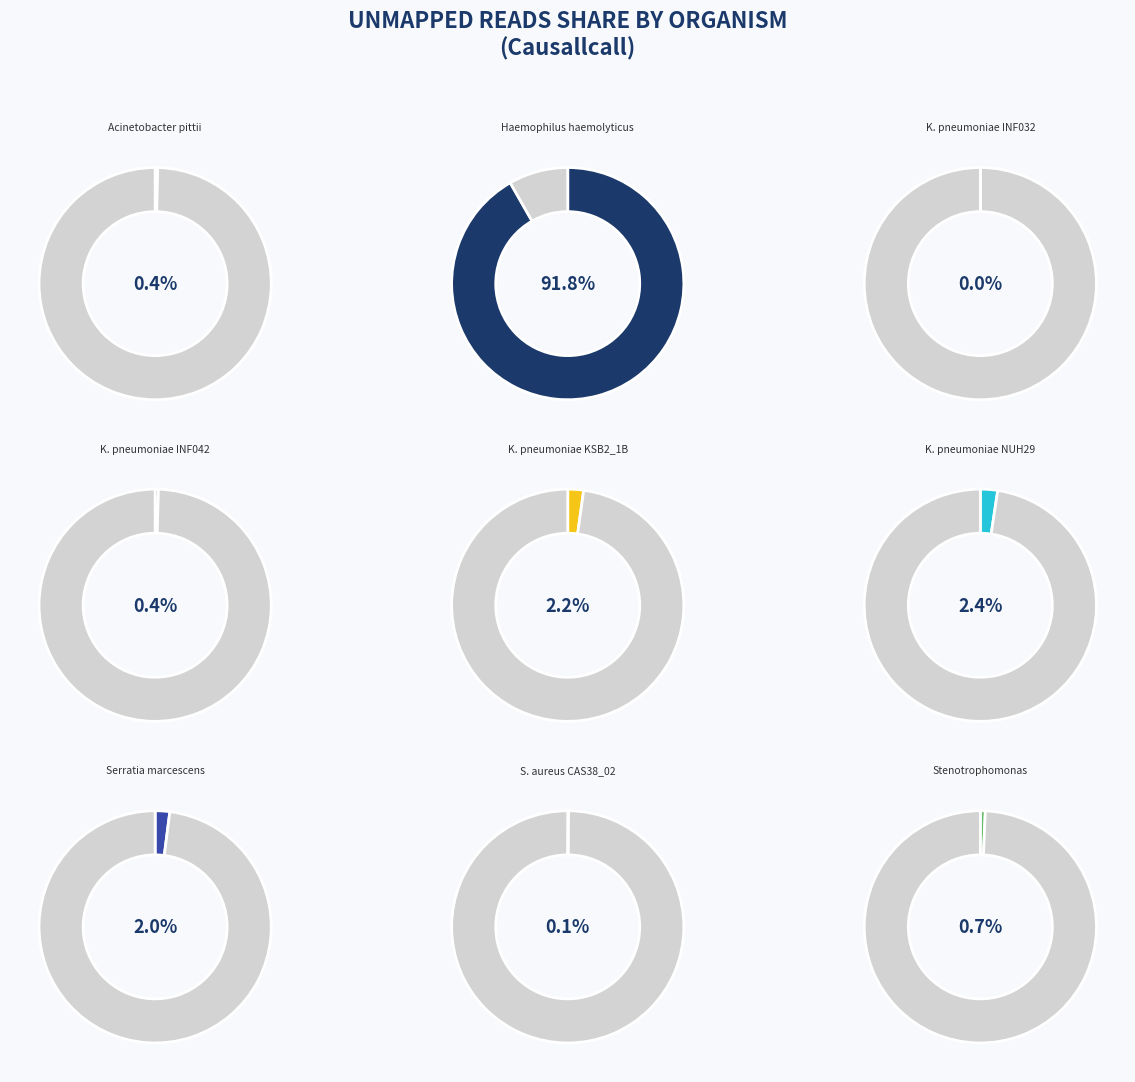

How many slices are in this pie chart?

9